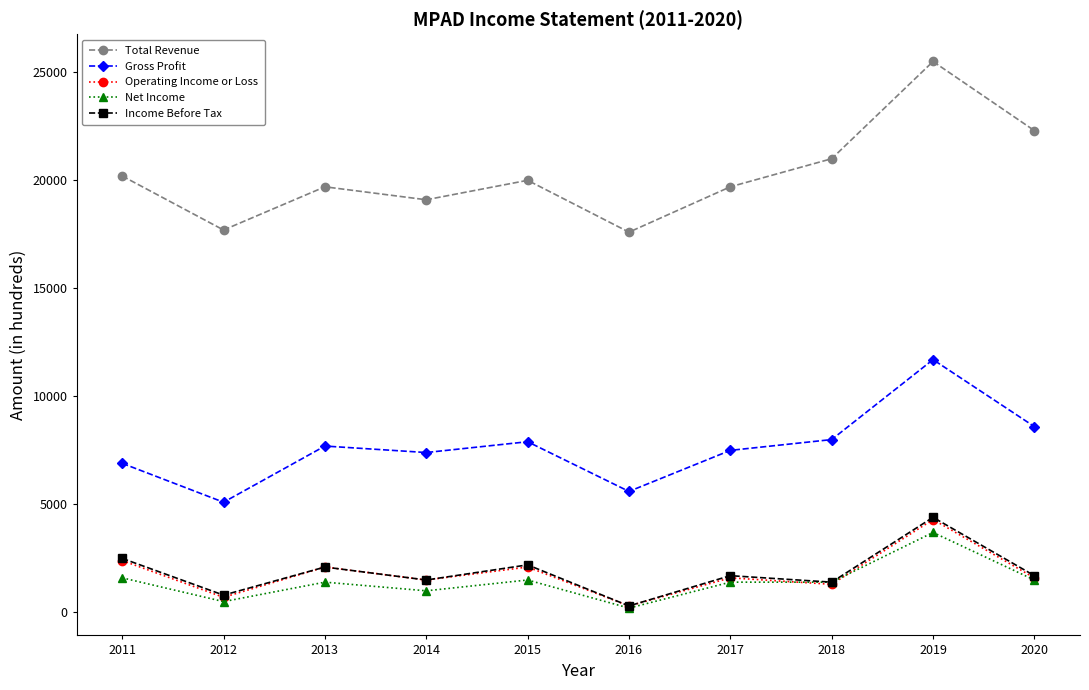

True or false: Income Before Tax has more than 2 points higher than both neighbors.

True